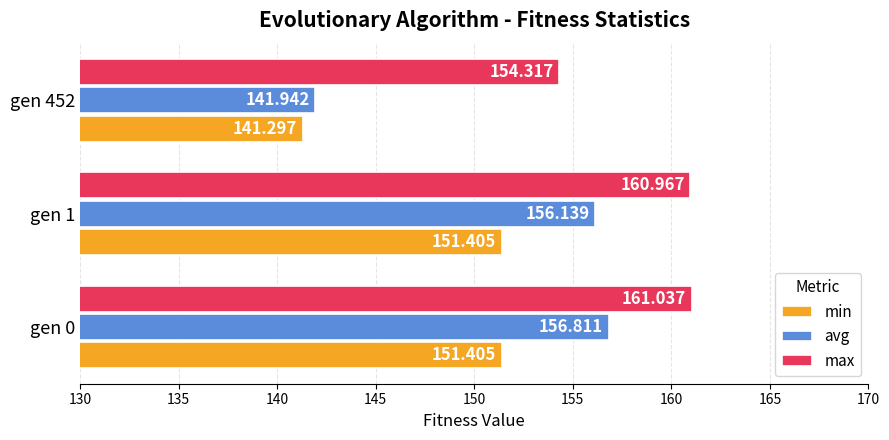

Rank the series by their average value, from lowest to highest.

min, avg, max